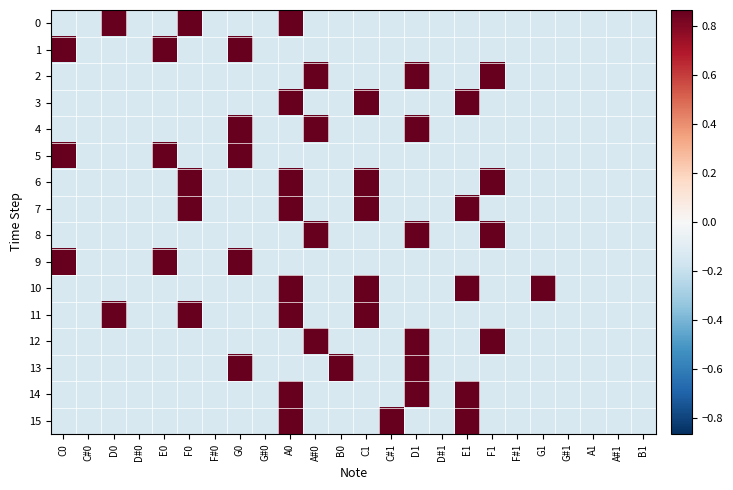

Reading left to right, extract all data points from this chart.

0: C0=-0.1	C#0=-0.1	D0=0.9	D#0=-0.1	E0=-0.1	F0=0.9	F#0=-0.1	G0=-0.1	G#0=-0.1	A0=0.9	A#0=-0.1	B0=-0.1	C1=-0.1	C#1=-0.1	D1=-0.1	D#1=-0.1	E1=-0.1	F1=-0.1	F#1=-0.1	G1=-0.1	G#1=-0.1	A1=-0.1	A#1=-0.1	B1=-0.1
1: C0=0.9	C#0=-0.1	D0=-0.1	D#0=-0.1	E0=0.9	F0=-0.1	F#0=-0.1	G0=0.9	G#0=-0.1	A0=-0.1	A#0=-0.1	B0=-0.1	C1=-0.1	C#1=-0.1	D1=-0.1	D#1=-0.1	E1=-0.1	F1=-0.1	F#1=-0.1	G1=-0.1	G#1=-0.1	A1=-0.1	A#1=-0.1	B1=-0.1
2: C0=-0.1	C#0=-0.1	D0=-0.1	D#0=-0.1	E0=-0.1	F0=-0.1	F#0=-0.1	G0=-0.1	G#0=-0.1	A0=-0.1	A#0=0.9	B0=-0.1	C1=-0.1	C#1=-0.1	D1=0.9	D#1=-0.1	E1=-0.1	F1=0.9	F#1=-0.1	G1=-0.1	G#1=-0.1	A1=-0.1	A#1=-0.1	B1=-0.1
3: C0=-0.1	C#0=-0.1	D0=-0.1	D#0=-0.1	E0=-0.1	F0=-0.1	F#0=-0.1	G0=-0.1	G#0=-0.1	A0=0.9	A#0=-0.1	B0=-0.1	C1=0.9	C#1=-0.1	D1=-0.1	D#1=-0.1	E1=0.9	F1=-0.1	F#1=-0.1	G1=-0.1	G#1=-0.1	A1=-0.1	A#1=-0.1	B1=-0.1
4: C0=-0.1	C#0=-0.1	D0=-0.1	D#0=-0.1	E0=-0.1	F0=-0.1	F#0=-0.1	G0=0.9	G#0=-0.1	A0=-0.1	A#0=0.9	B0=-0.1	C1=-0.1	C#1=-0.1	D1=0.9	D#1=-0.1	E1=-0.1	F1=-0.1	F#1=-0.1	G1=-0.1	G#1=-0.1	A1=-0.1	A#1=-0.1	B1=-0.1
5: C0=0.9	C#0=-0.1	D0=-0.1	D#0=-0.1	E0=0.9	F0=-0.1	F#0=-0.1	G0=0.9	G#0=-0.1	A0=-0.1	A#0=-0.1	B0=-0.1	C1=-0.1	C#1=-0.1	D1=-0.1	D#1=-0.1	E1=-0.1	F1=-0.1	F#1=-0.1	G1=-0.1	G#1=-0.1	A1=-0.1	A#1=-0.1	B1=-0.1
6: C0=-0.1	C#0=-0.1	D0=-0.1	D#0=-0.1	E0=-0.1	F0=0.9	F#0=-0.1	G0=-0.1	G#0=-0.1	A0=0.9	A#0=-0.1	B0=-0.1	C1=0.9	C#1=-0.1	D1=-0.1	D#1=-0.1	E1=-0.1	F1=0.9	F#1=-0.1	G1=-0.1	G#1=-0.1	A1=-0.1	A#1=-0.1	B1=-0.1
7: C0=-0.1	C#0=-0.1	D0=-0.1	D#0=-0.1	E0=-0.1	F0=0.9	F#0=-0.1	G0=-0.1	G#0=-0.1	A0=0.9	A#0=-0.1	B0=-0.1	C1=0.9	C#1=-0.1	D1=-0.1	D#1=-0.1	E1=0.9	F1=-0.1	F#1=-0.1	G1=-0.1	G#1=-0.1	A1=-0.1	A#1=-0.1	B1=-0.1
8: C0=-0.1	C#0=-0.1	D0=-0.1	D#0=-0.1	E0=-0.1	F0=-0.1	F#0=-0.1	G0=-0.1	G#0=-0.1	A0=-0.1	A#0=0.9	B0=-0.1	C1=-0.1	C#1=-0.1	D1=0.9	D#1=-0.1	E1=-0.1	F1=0.9	F#1=-0.1	G1=-0.1	G#1=-0.1	A1=-0.1	A#1=-0.1	B1=-0.1
9: C0=0.9	C#0=-0.1	D0=-0.1	D#0=-0.1	E0=0.9	F0=-0.1	F#0=-0.1	G0=0.9	G#0=-0.1	A0=-0.1	A#0=-0.1	B0=-0.1	C1=-0.1	C#1=-0.1	D1=-0.1	D#1=-0.1	E1=-0.1	F1=-0.1	F#1=-0.1	G1=-0.1	G#1=-0.1	A1=-0.1	A#1=-0.1	B1=-0.1
10: C0=-0.1	C#0=-0.1	D0=-0.1	D#0=-0.1	E0=-0.1	F0=-0.1	F#0=-0.1	G0=-0.1	G#0=-0.1	A0=0.9	A#0=-0.1	B0=-0.1	C1=0.9	C#1=-0.1	D1=-0.1	D#1=-0.1	E1=0.9	F1=-0.1	F#1=-0.1	G1=0.9	G#1=-0.1	A1=-0.1	A#1=-0.1	B1=-0.1
11: C0=-0.1	C#0=-0.1	D0=0.9	D#0=-0.1	E0=-0.1	F0=0.9	F#0=-0.1	G0=-0.1	G#0=-0.1	A0=0.9	A#0=-0.1	B0=-0.1	C1=0.9	C#1=-0.1	D1=-0.1	D#1=-0.1	E1=-0.1	F1=-0.1	F#1=-0.1	G1=-0.1	G#1=-0.1	A1=-0.1	A#1=-0.1	B1=-0.1
12: C0=-0.1	C#0=-0.1	D0=-0.1	D#0=-0.1	E0=-0.1	F0=-0.1	F#0=-0.1	G0=-0.1	G#0=-0.1	A0=-0.1	A#0=0.9	B0=-0.1	C1=-0.1	C#1=-0.1	D1=0.9	D#1=-0.1	E1=-0.1	F1=0.9	F#1=-0.1	G1=-0.1	G#1=-0.1	A1=-0.1	A#1=-0.1	B1=-0.1
13: C0=-0.1	C#0=-0.1	D0=-0.1	D#0=-0.1	E0=-0.1	F0=-0.1	F#0=-0.1	G0=0.9	G#0=-0.1	A0=-0.1	A#0=-0.1	B0=0.9	C1=-0.1	C#1=-0.1	D1=0.9	D#1=-0.1	E1=-0.1	F1=-0.1	F#1=-0.1	G1=-0.1	G#1=-0.1	A1=-0.1	A#1=-0.1	B1=-0.1
14: C0=-0.1	C#0=-0.1	D0=-0.1	D#0=-0.1	E0=-0.1	F0=-0.1	F#0=-0.1	G0=-0.1	G#0=-0.1	A0=0.9	A#0=-0.1	B0=-0.1	C1=-0.1	C#1=-0.1	D1=0.9	D#1=-0.1	E1=0.9	F1=-0.1	F#1=-0.1	G1=-0.1	G#1=-0.1	A1=-0.1	A#1=-0.1	B1=-0.1
15: C0=-0.1	C#0=-0.1	D0=-0.1	D#0=-0.1	E0=-0.1	F0=-0.1	F#0=-0.1	G0=-0.1	G#0=-0.1	A0=0.9	A#0=-0.1	B0=-0.1	C1=-0.1	C#1=0.9	D1=-0.1	D#1=-0.1	E1=0.9	F1=-0.1	F#1=-0.1	G1=-0.1	G#1=-0.1	A1=-0.1	A#1=-0.1	B1=-0.1